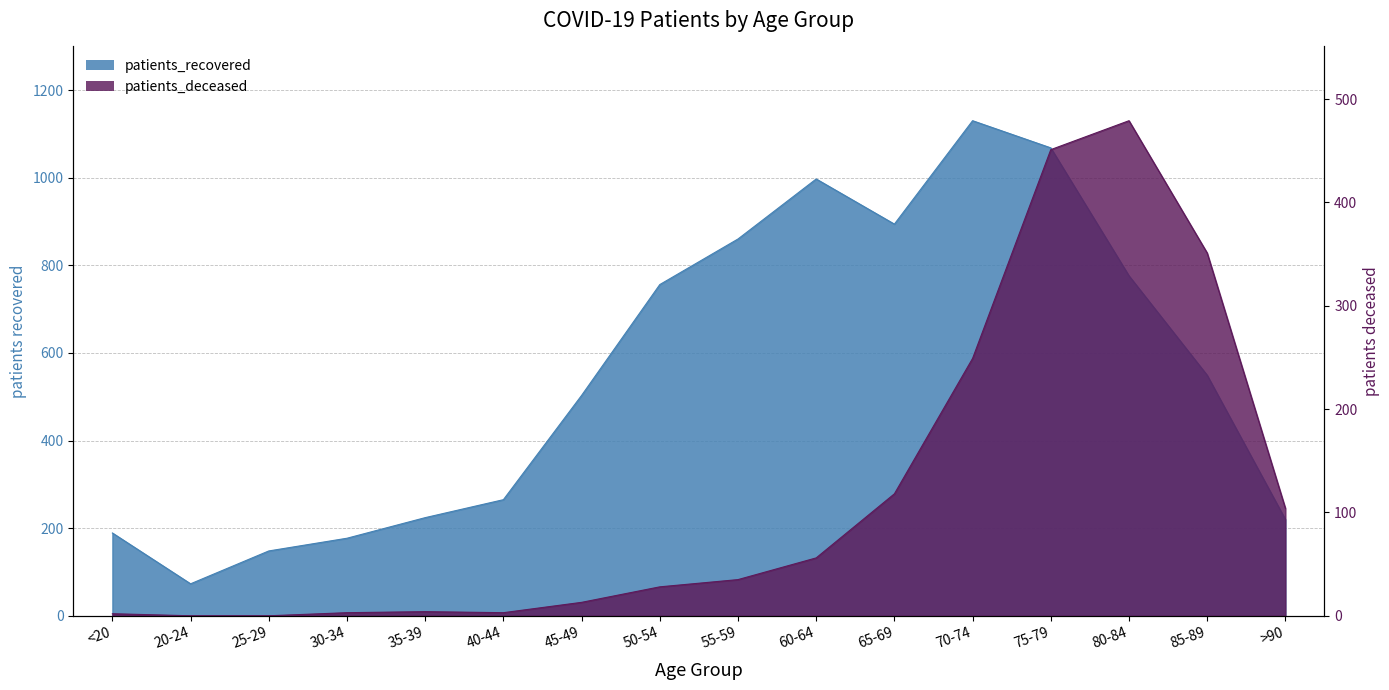

What is the label of the 9th point from the left?

55-59